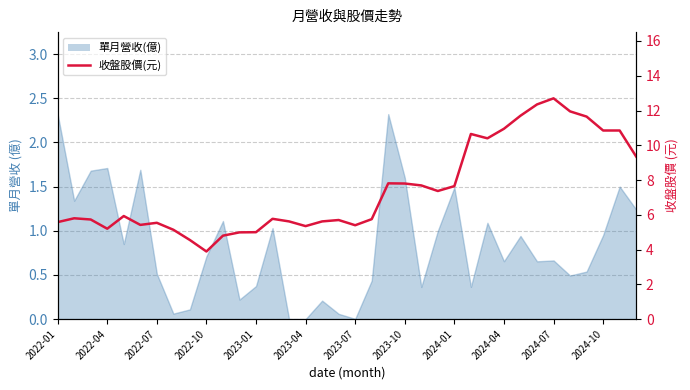

How many interior local peaks (higher than both neighbors) does the data have?

8